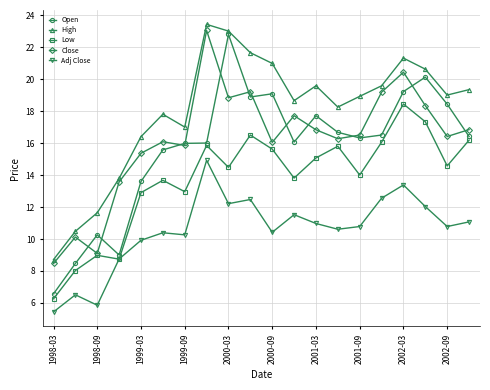

How many lines are shown in the chart?

5